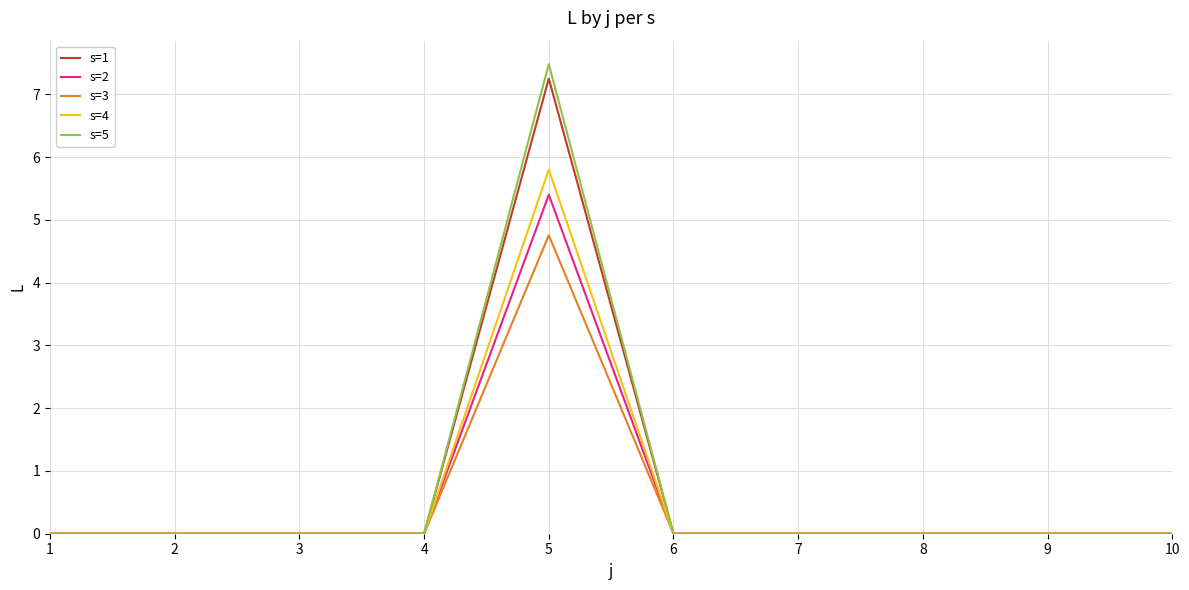

True or false: s=4 has a value of -2.9 at 8.

False